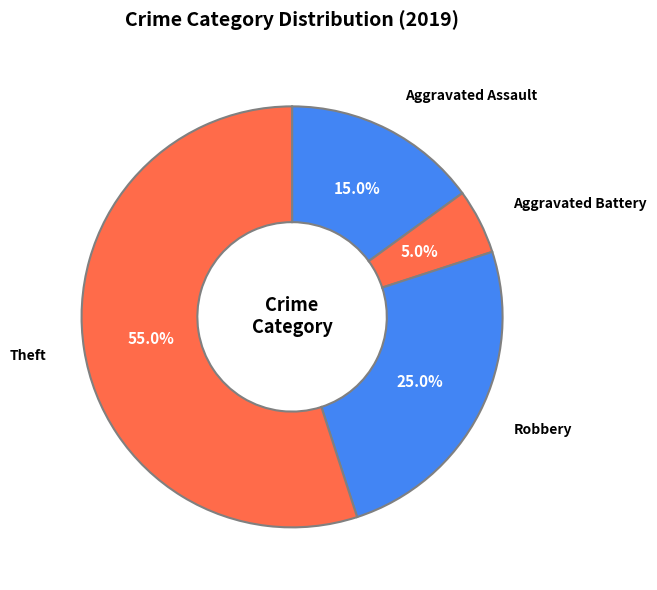

To the nearest percent, what is the difference between the largest and smallest slice percentages?

50%